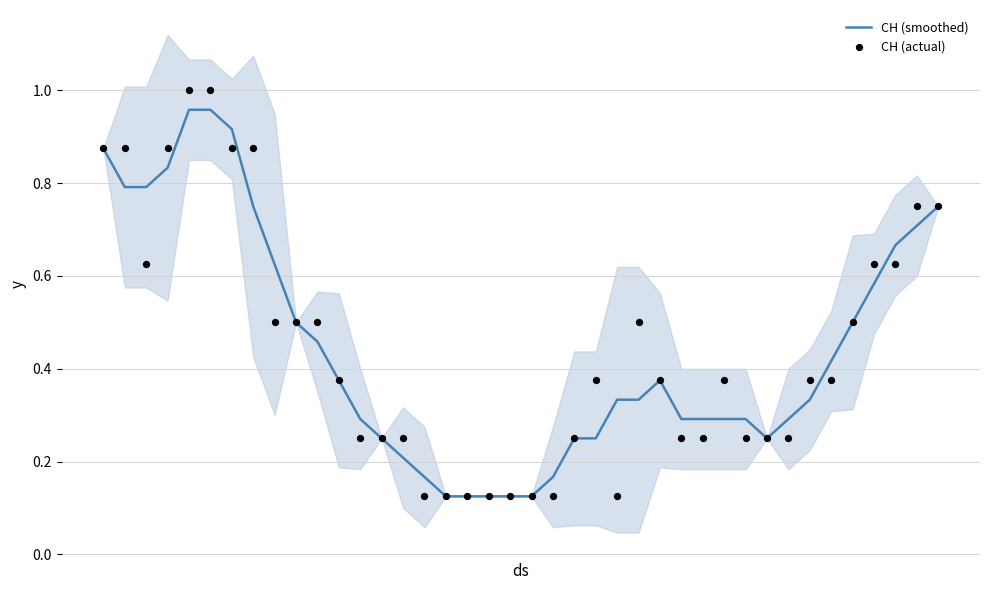

Which series has the largest Y range (max minus min)?

CH (actual)